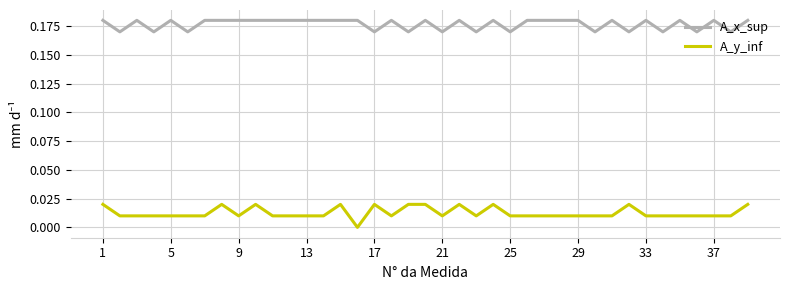

How many lines are shown in the chart?

2